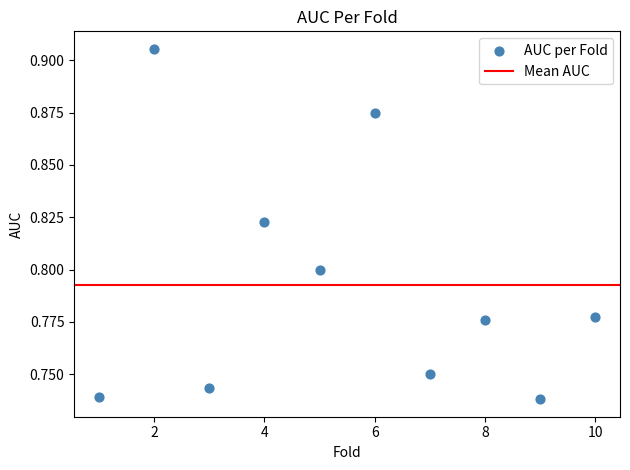

What is the average X value?

5.5